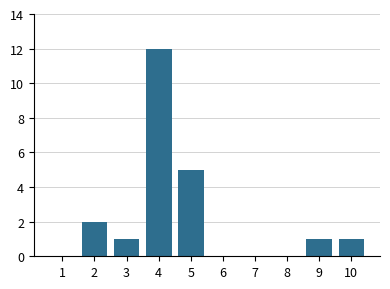

Reading left to right, extract all data points from this chart.

1=0	2=2	3=1	4=12	5=5	6=0	7=0	8=0	9=1	10=1